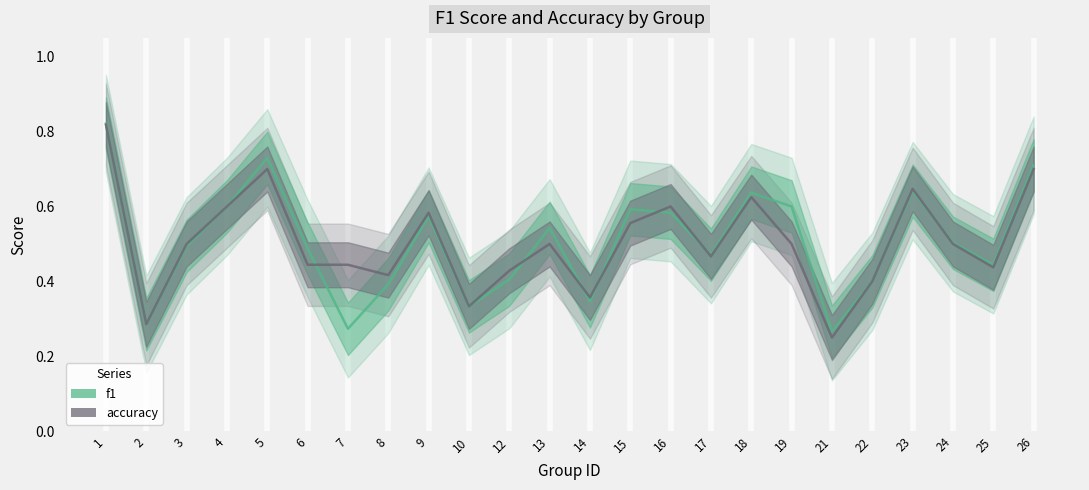

How many accuracy values are between 0 and 1?

24